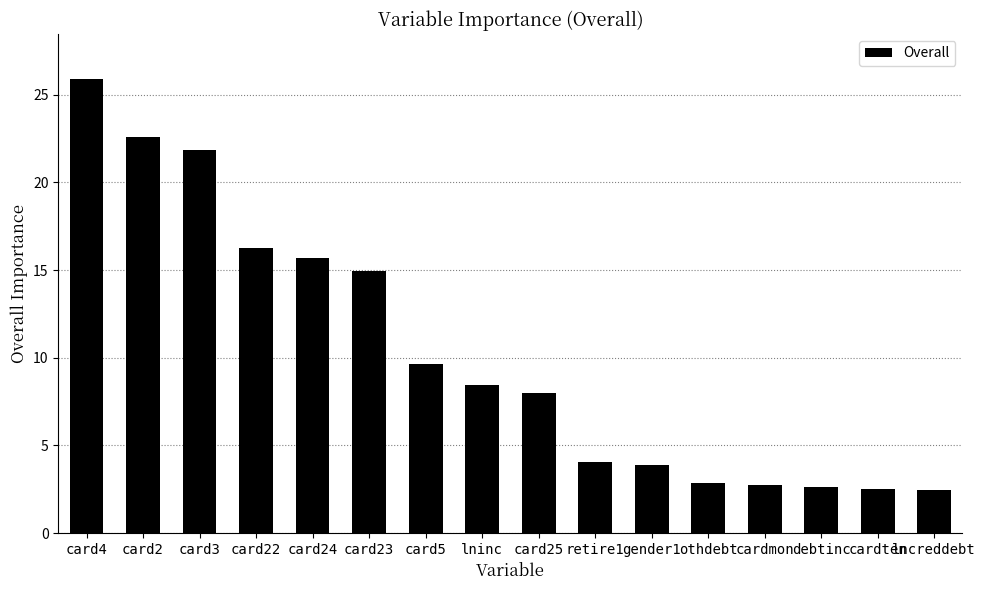

What is the change in value from card25 to lncreddebt?

-5.5